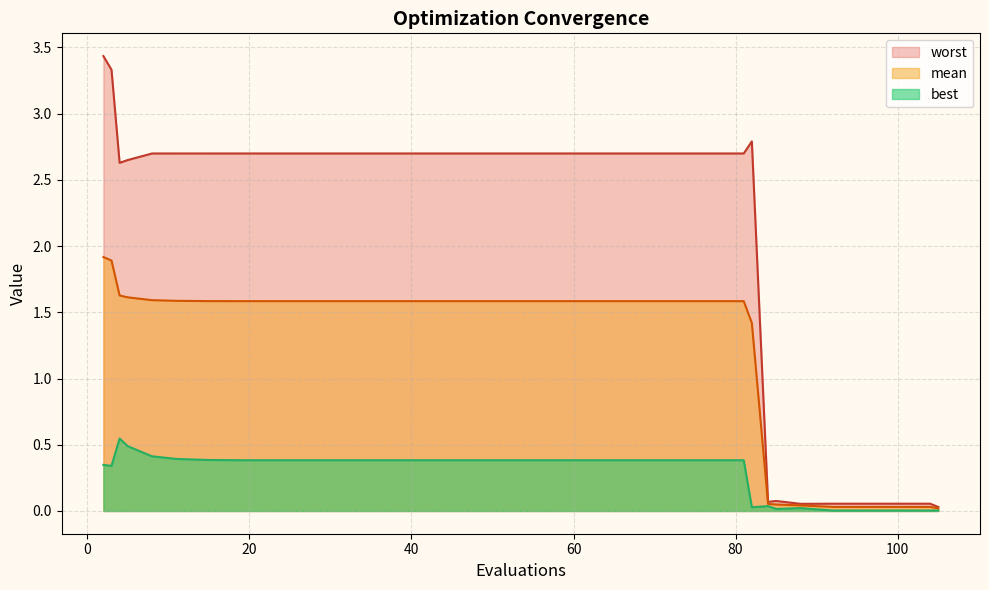

Which category has the lowest value in the mean series?

105